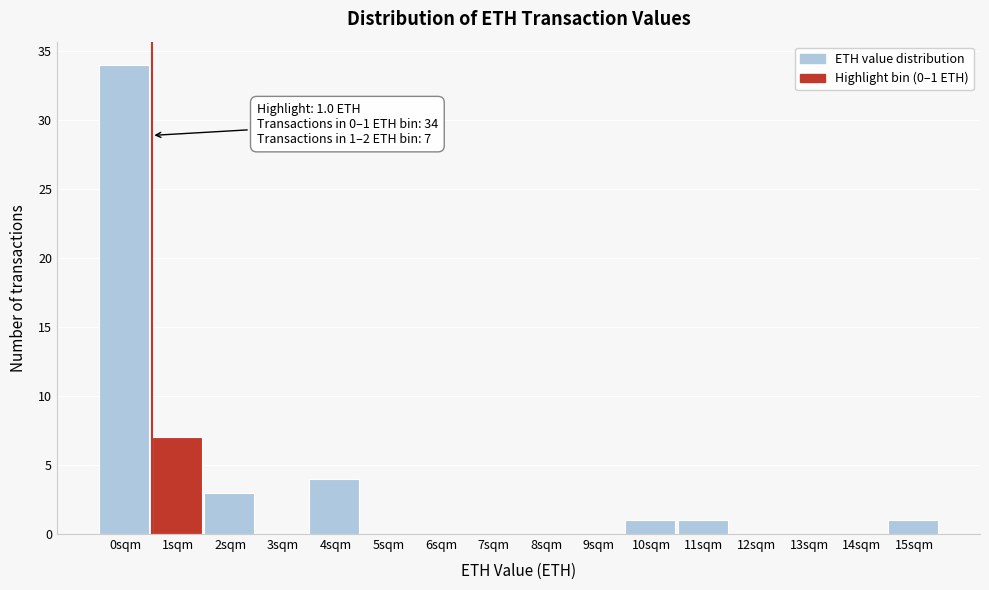

What is the sum of all values?

51